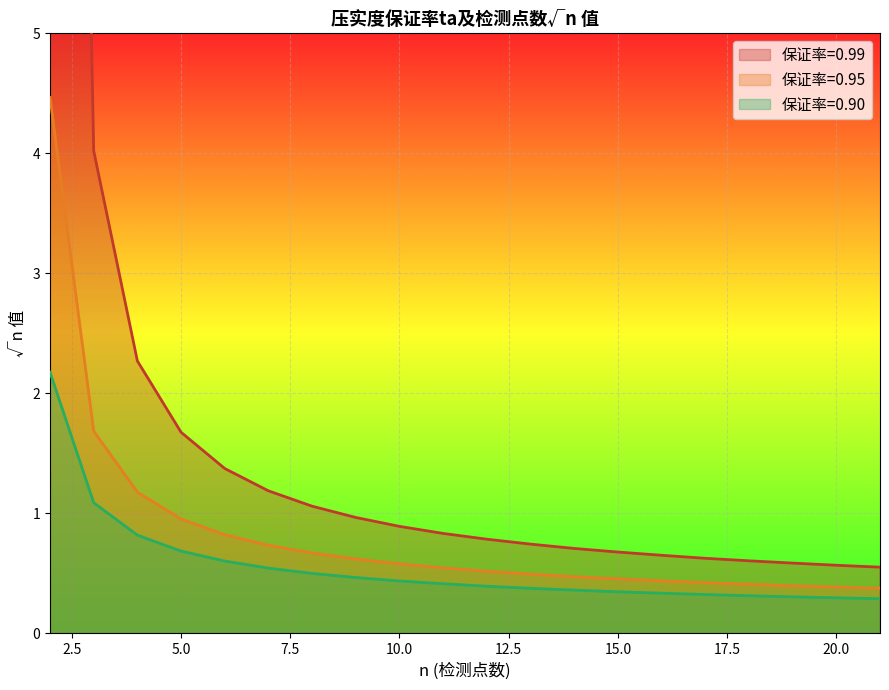

Which series has the widest spread of values?

0.99